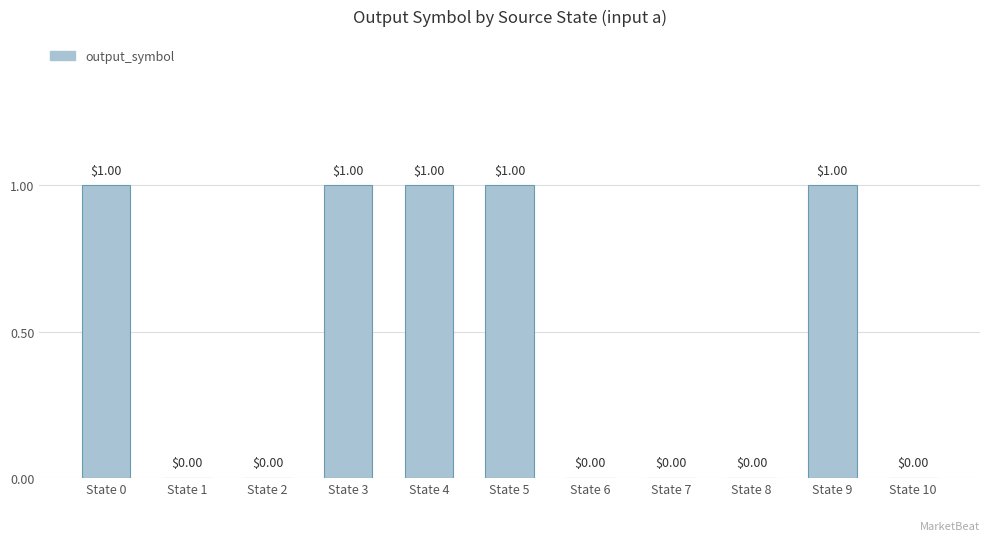

Reading left to right, transcribe all the data shown in this chart.

1	0	0	1	1	1	0	0	0	1	0